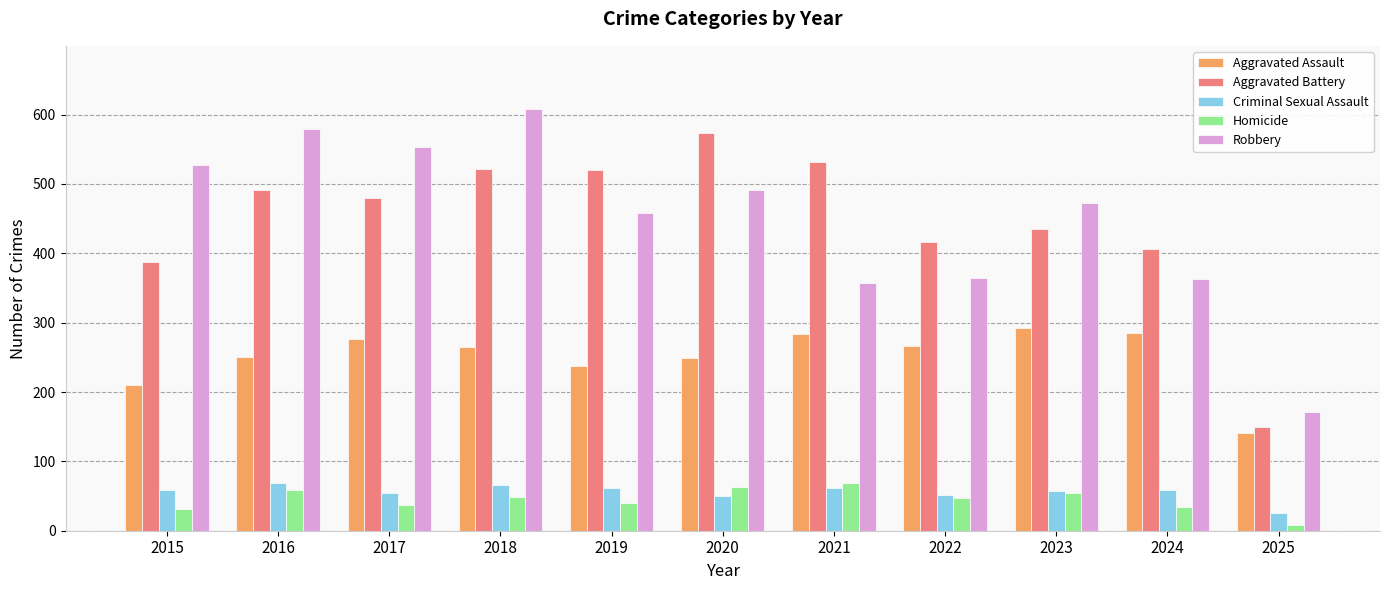

At how many categories does at least one series exceed 56?

11